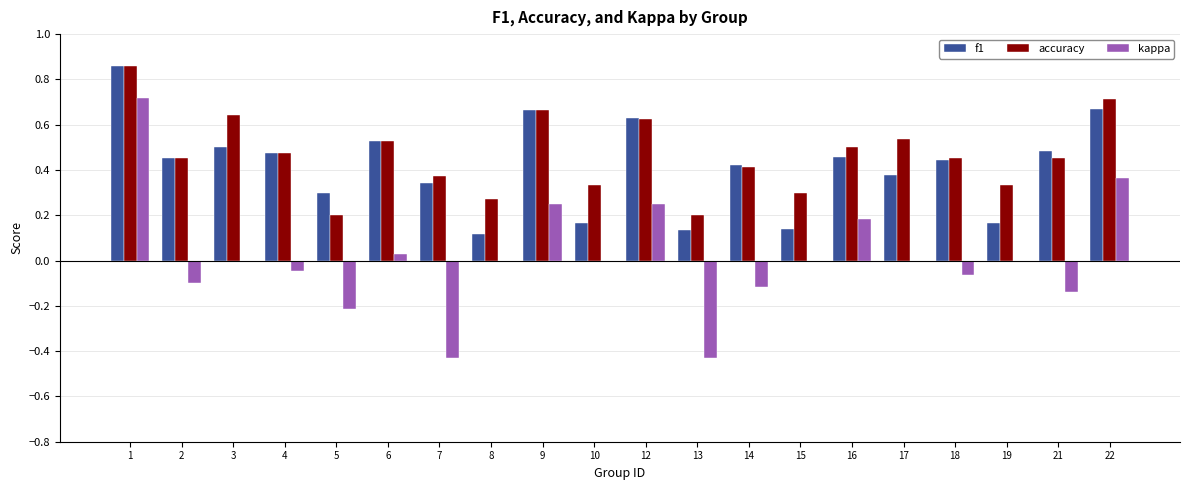

True or false: f1 has a value of 0.4 at 5.

False